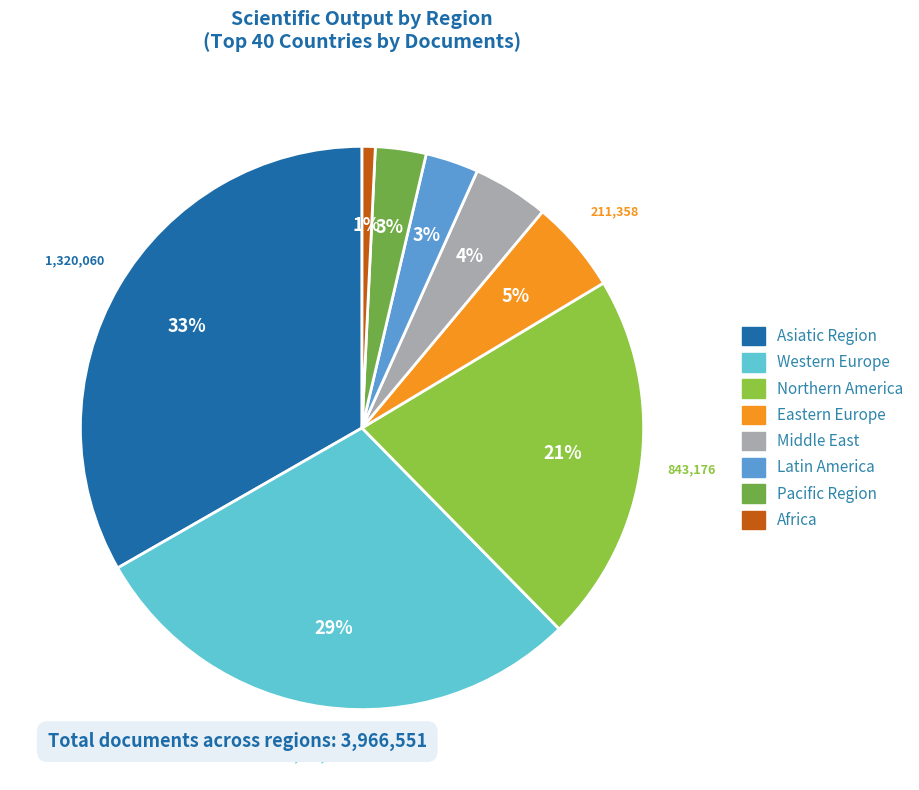

Is there a majority slice in this chart?

No